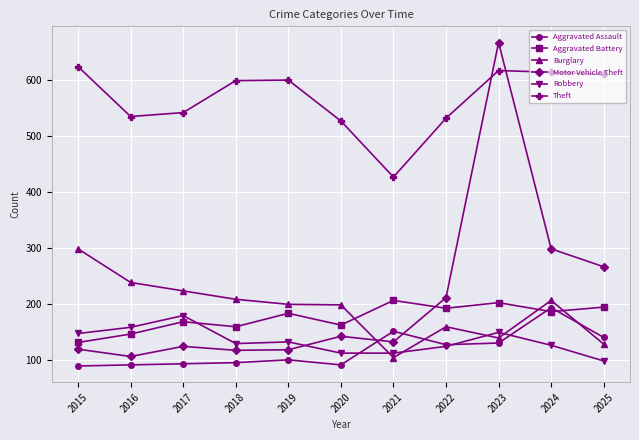

What is the difference between the maximum and minimum values in the Aggravated Battery series?

75